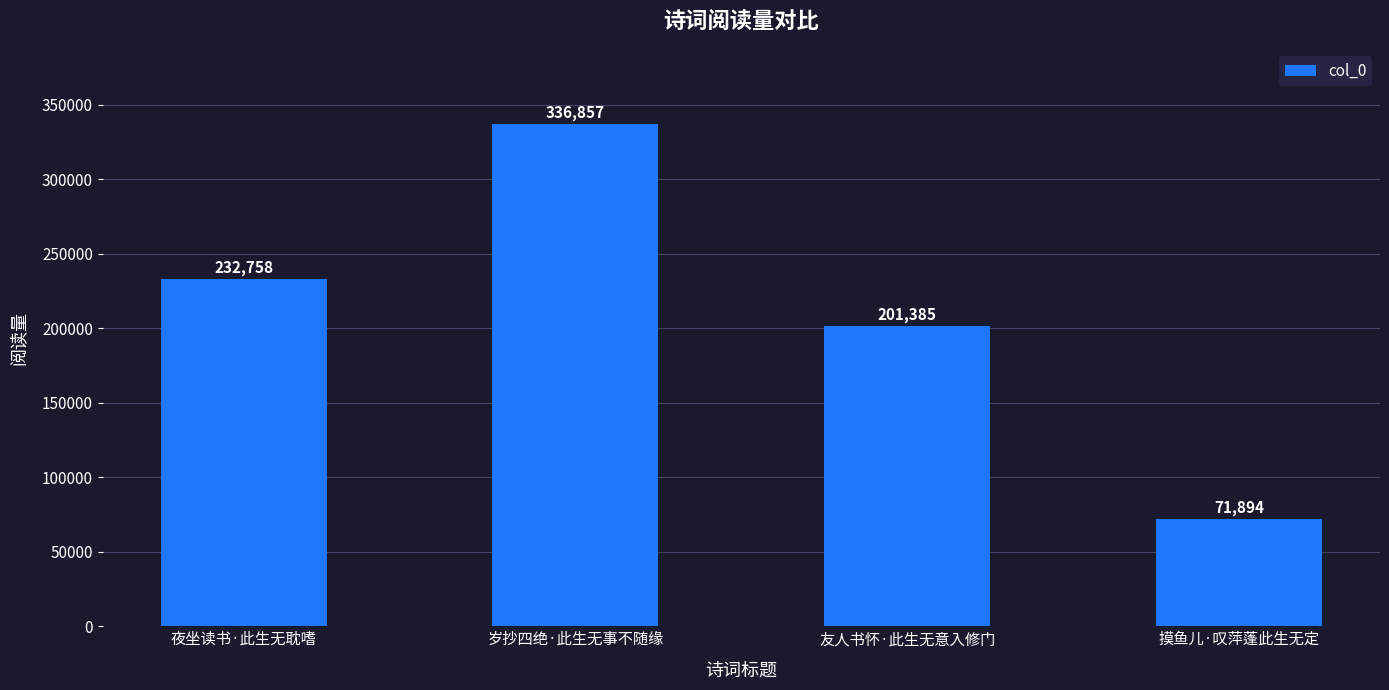

Reading right to left, transcribe all the data shown in this chart.

71894	201385	336857	232758